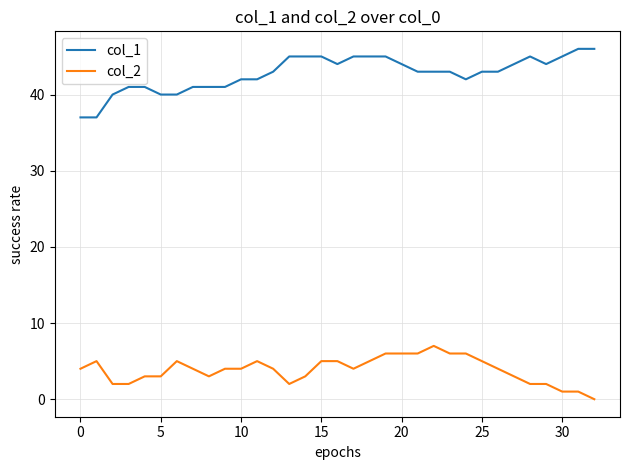

Which series has the largest total across all categories?

col_1